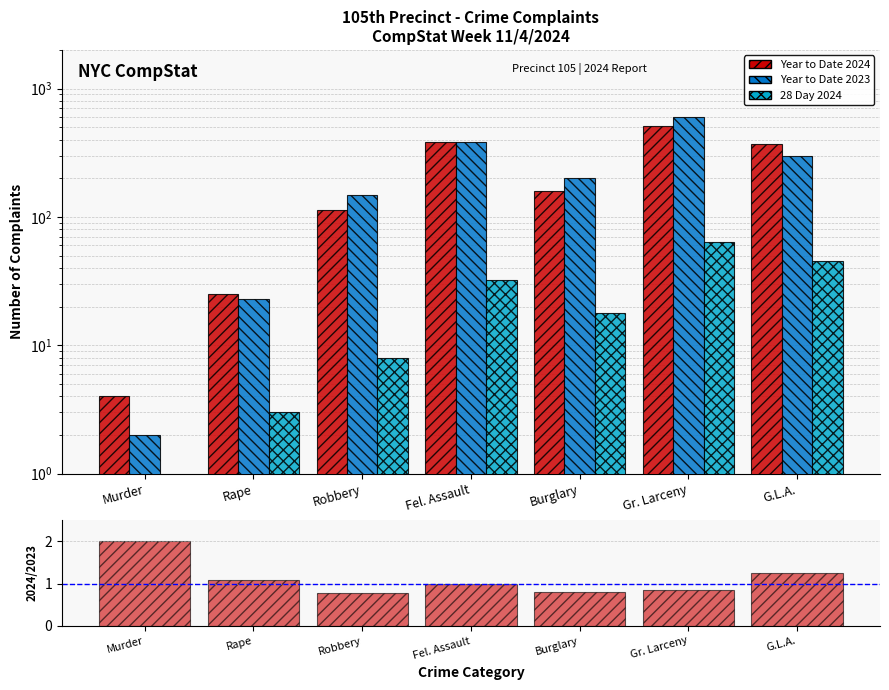

Is it true that Year to Date 2023 equals 148.0 at Robbery?

True